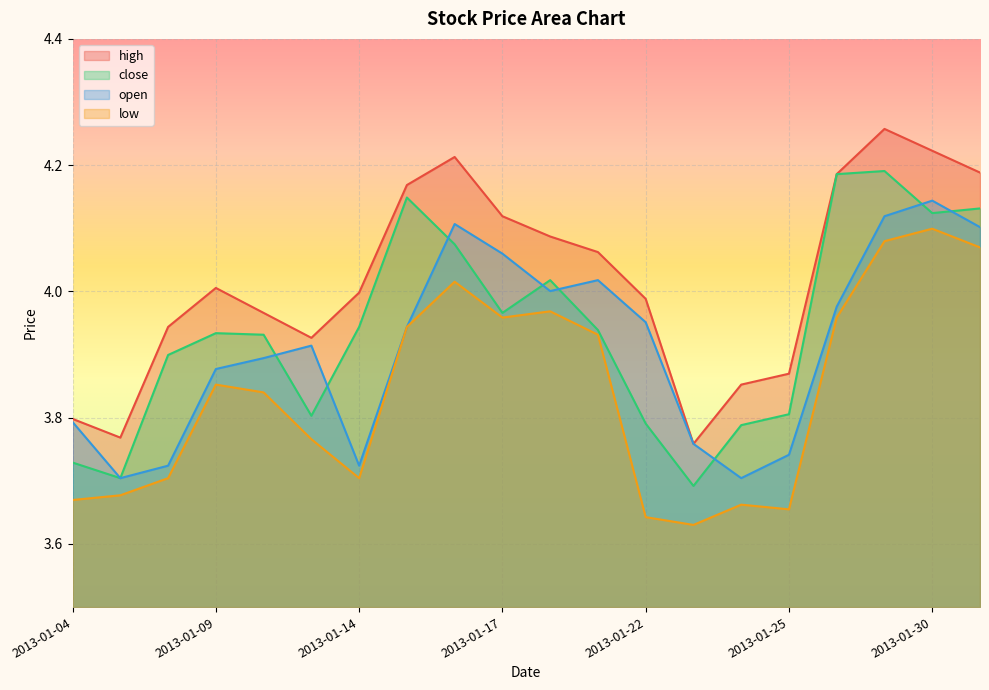

True or false: high and close cross at least once.

False